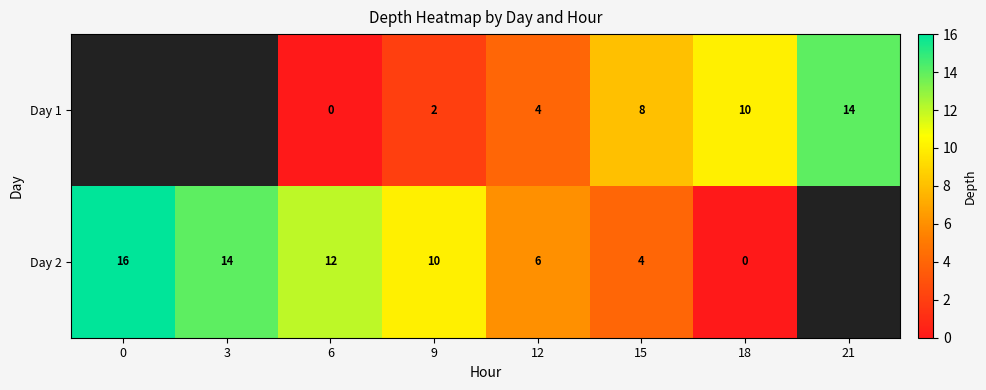

Count the number of data series in this chart.

2